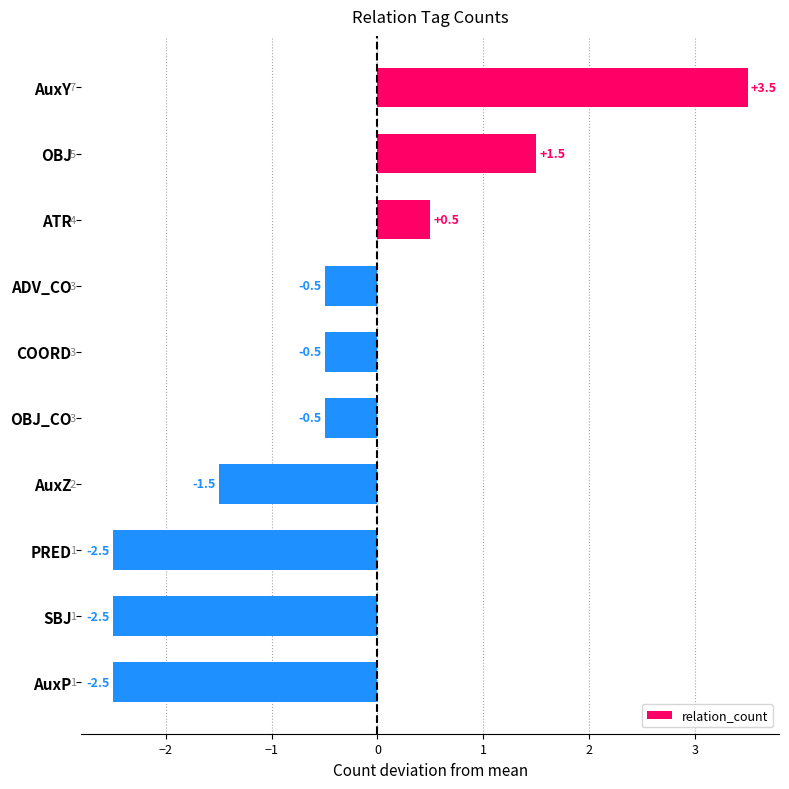

Reading top to bottom, transcribe all the data shown in this chart.

AuxY=3.5	OBJ=1.5	ATR=0.5	ADV_CO=-0.5	COORD=-0.5	OBJ_CO=-0.5	AuxZ=-1.5	PRED=-2.5	SBJ=-2.5	AuxP=-2.5